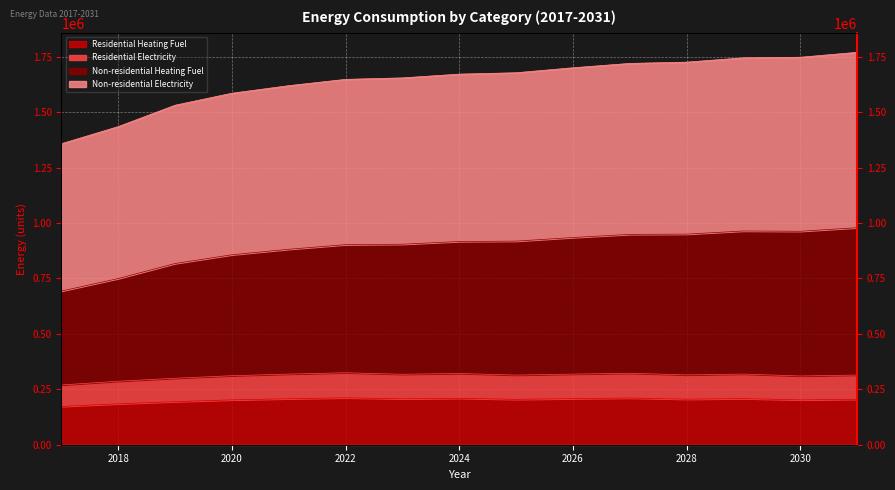

What is the average value of the Residential Electricity series?

310821.3